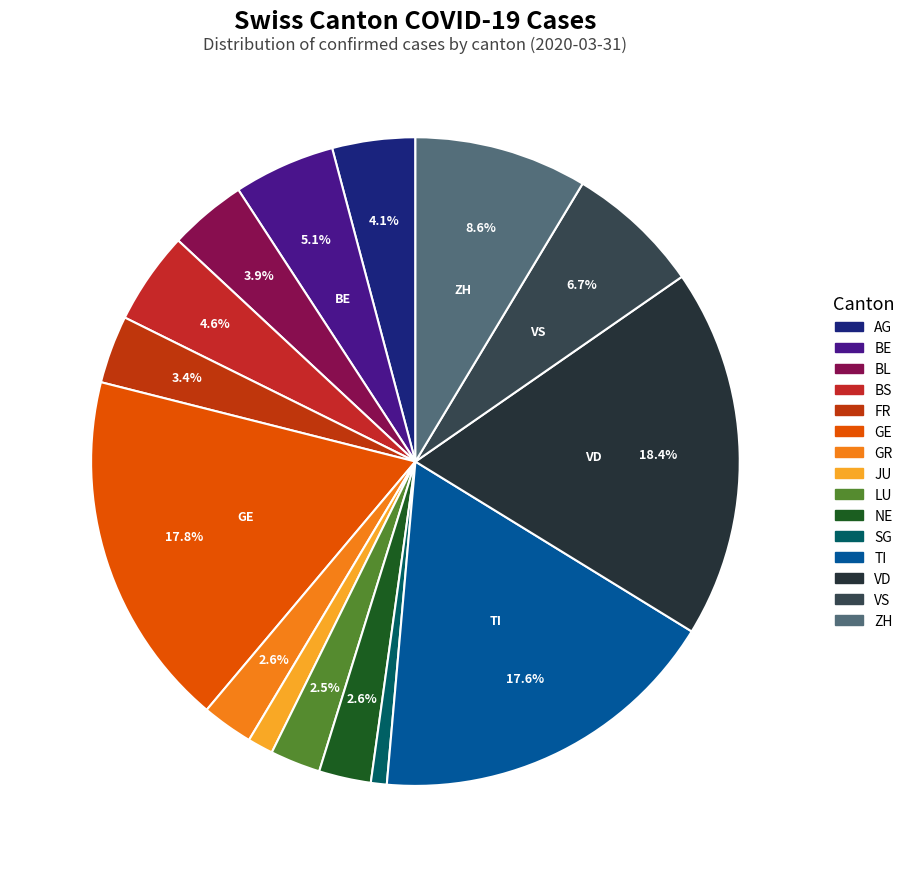

Is it true that NE is 12% of the pie?

False